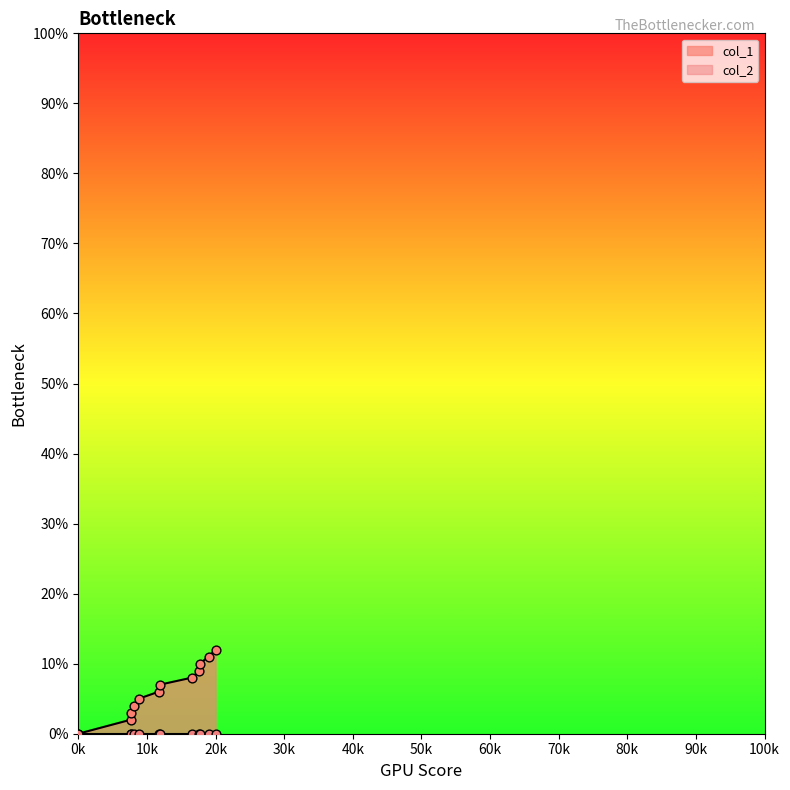

The value of col_1 at 0k is 0. True or false?

True